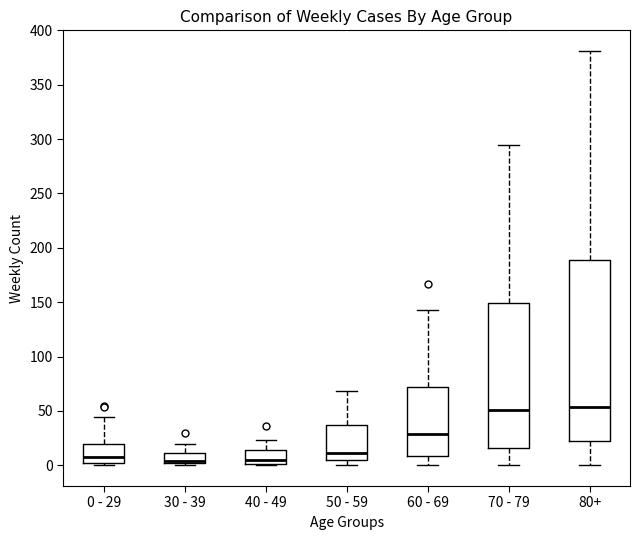

Which box is the tallest, from its lower edge to its upper edge?

80+